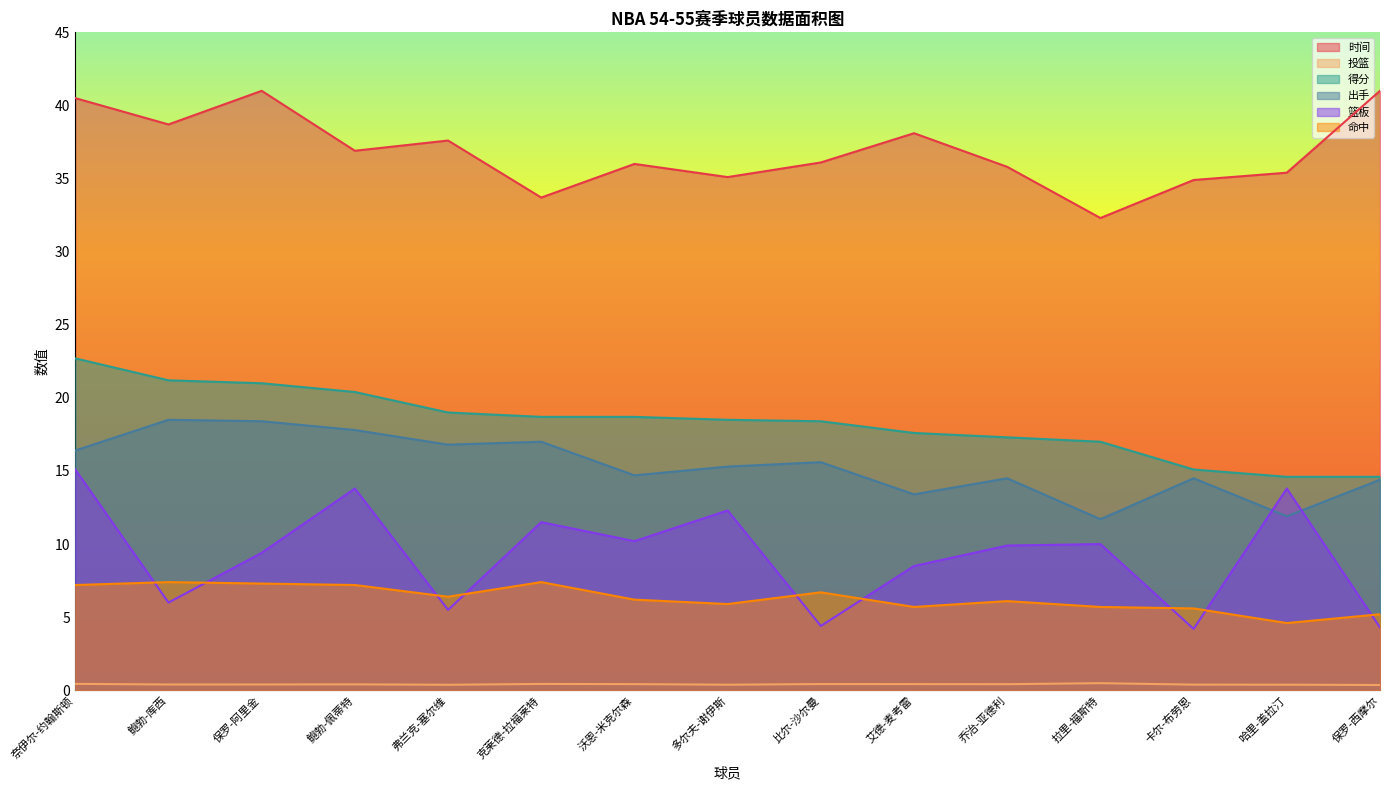

Does the chart have visible grid lines?

No